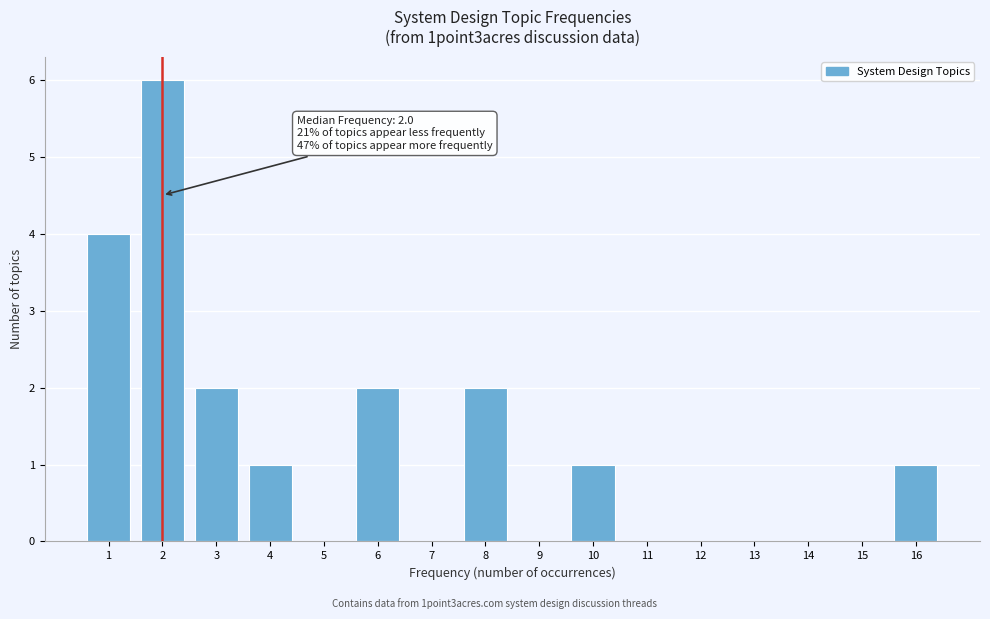

Which range on the x-axis has the tallest bar?

1.5 to 2.5